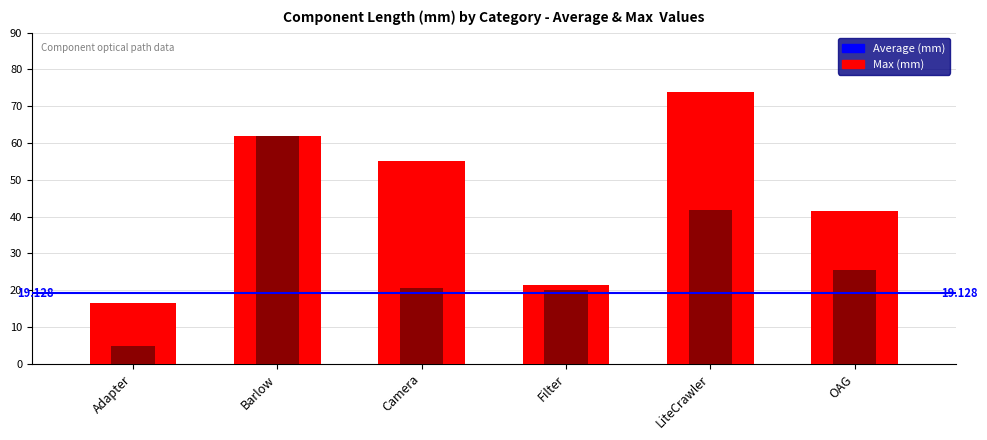

How many values in the Max (mm) series exceed 55?

2